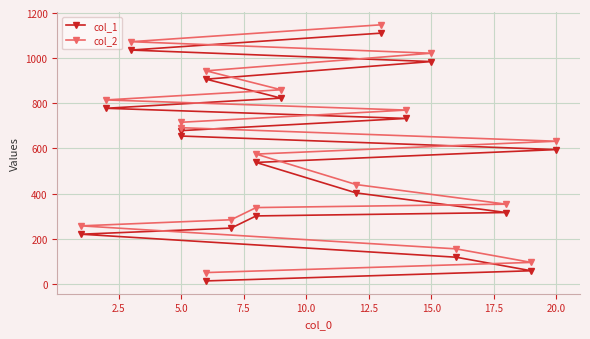

True or false: col_2 and col_1 cross at least once.

False